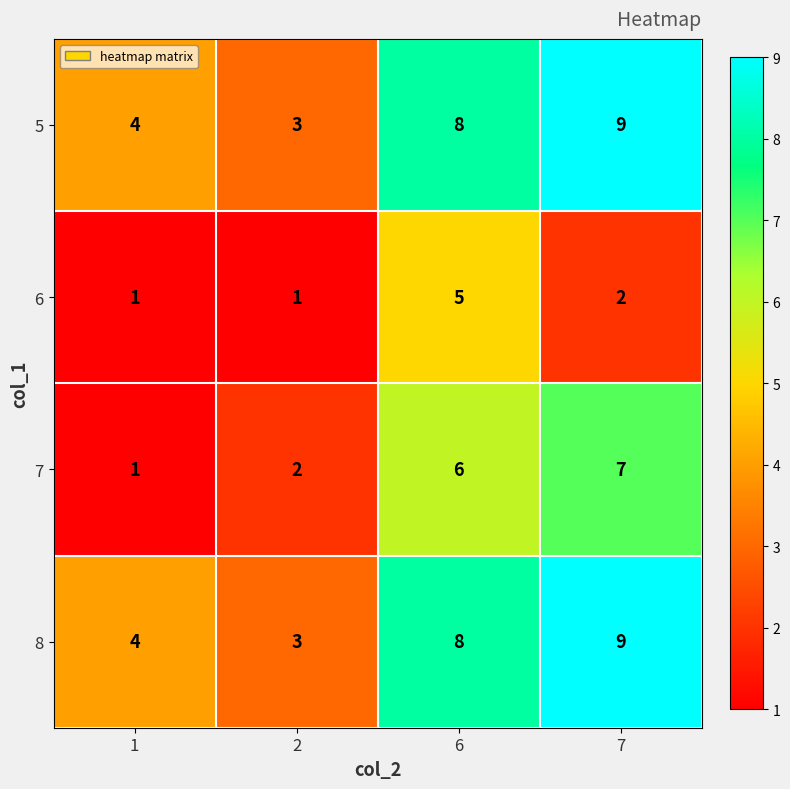

What is the difference between the highest and lowest values at 2?

2